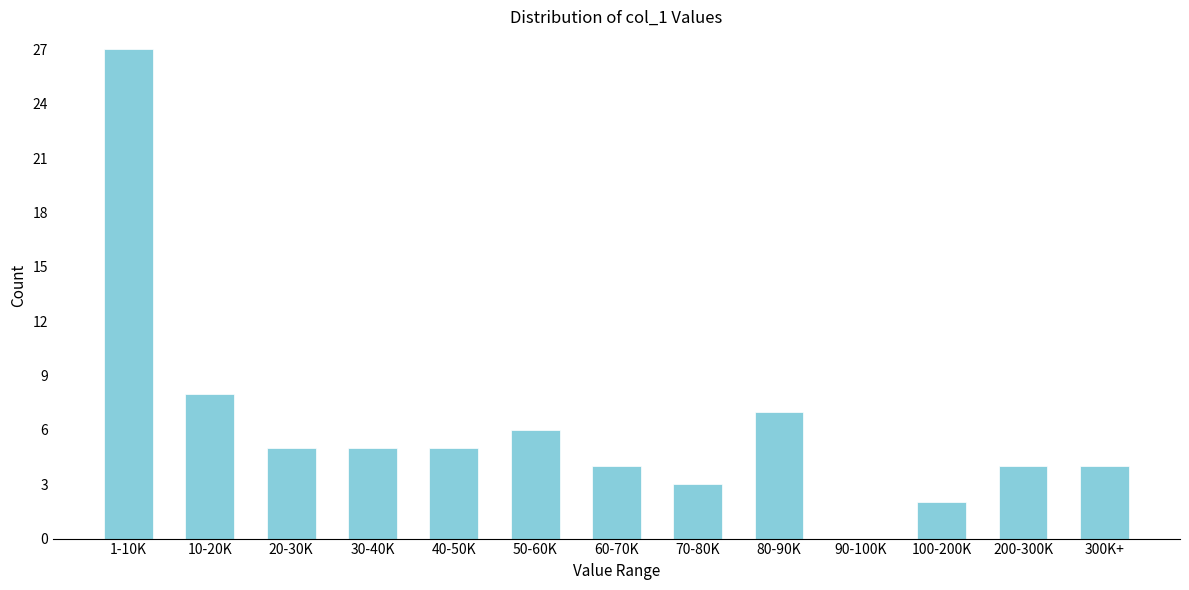

Reading left to right, extract all data points from this chart.

1-10K=27	10-20K=8	20-30K=5	30-40K=5	40-50K=5	50-60K=6	60-70K=4	70-80K=3	80-90K=7	90-100K=0	100-200K=2	200-300K=4	300K+=4